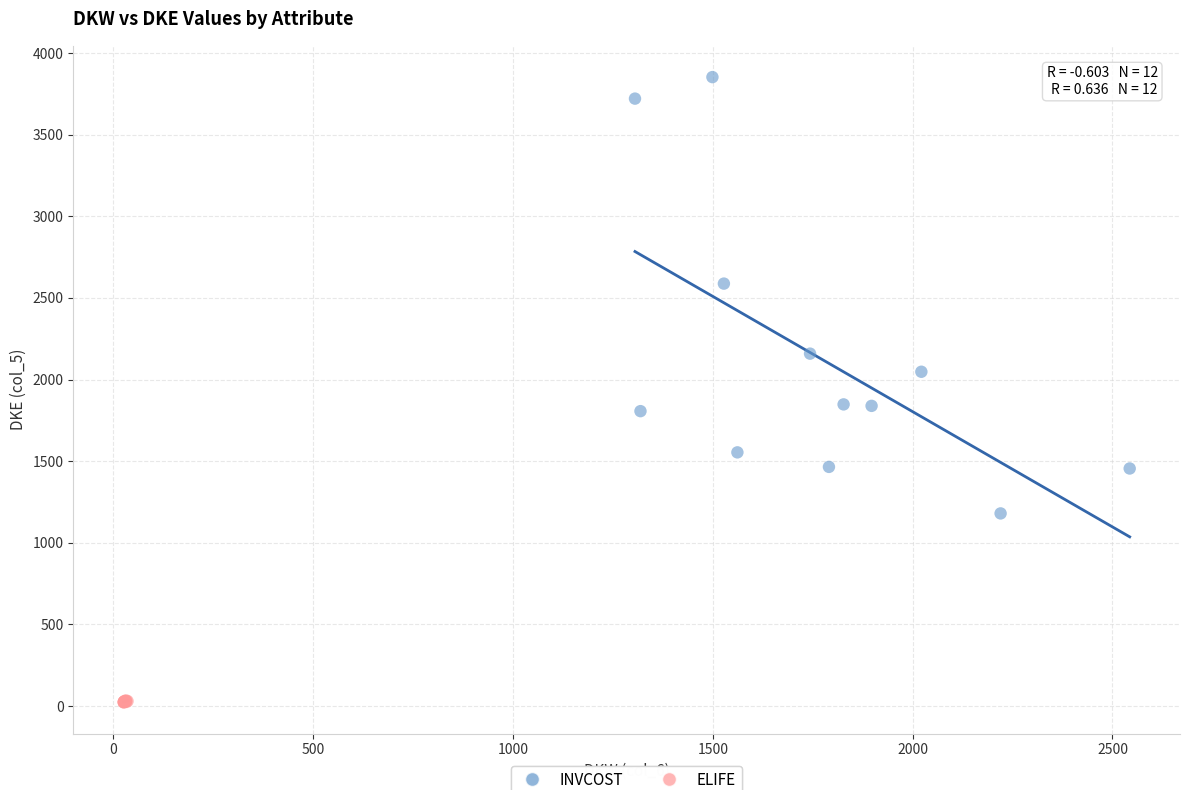

Which series contains the highest Y value?

INVCOST